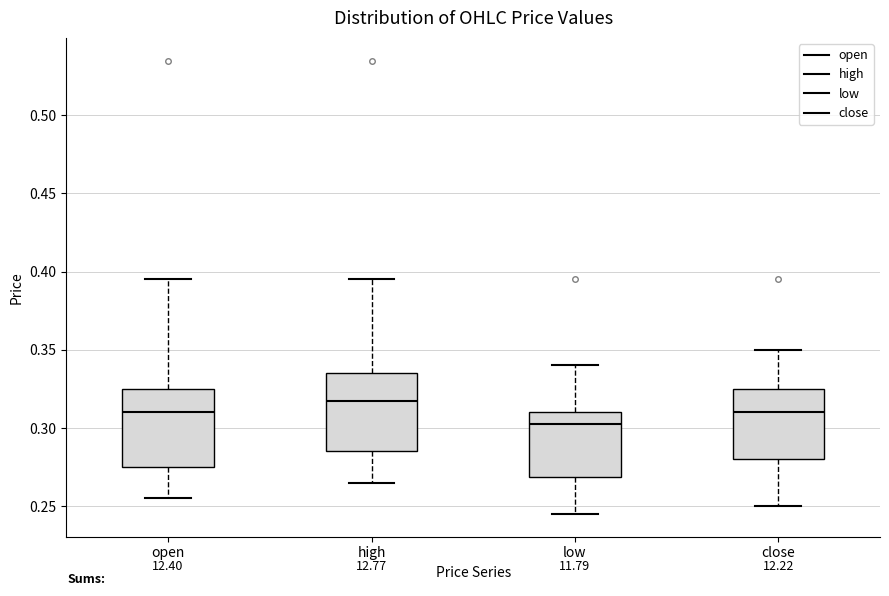

Reading left to right, transcribe this box plot: for each box, give where its median line is, the range the box spans, and where its two whiskers end, as read against the y-axis. The values are not printed on the chart, so give them approximately, as read against the axis.

open: median 0.310, box 0.275 to 0.325, whiskers 0.255 to 0.395
high: median 0.320, box 0.285 to 0.335, whiskers 0.265 to 0.395
low: median 0.305, box 0.270 to 0.310, whiskers 0.245 to 0.340
close: median 0.310, box 0.280 to 0.325, whiskers 0.250 to 0.350